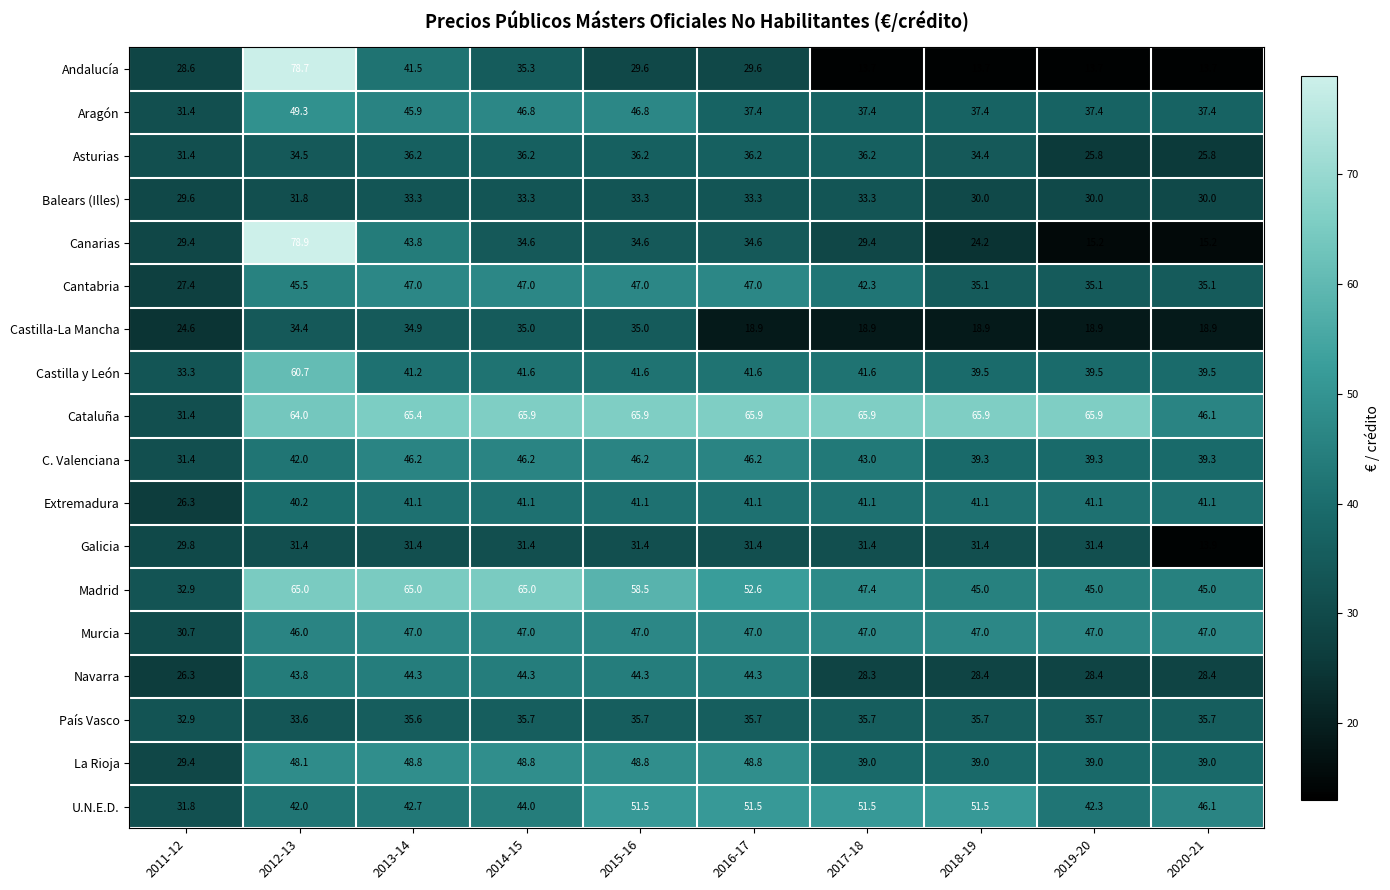

At how many categories does at least one series exceed 37?

9